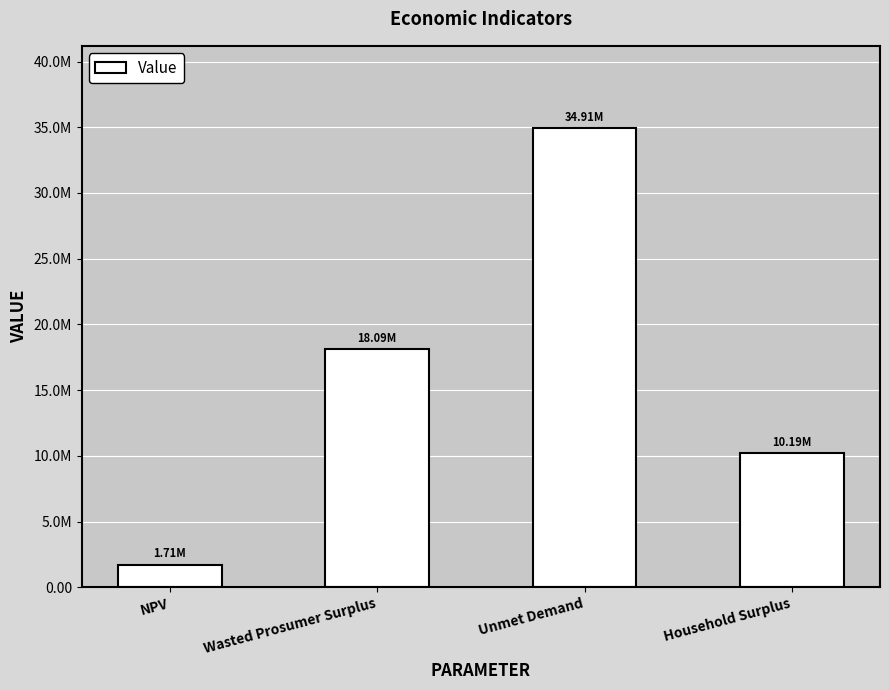

What is the average value?

16225252.8